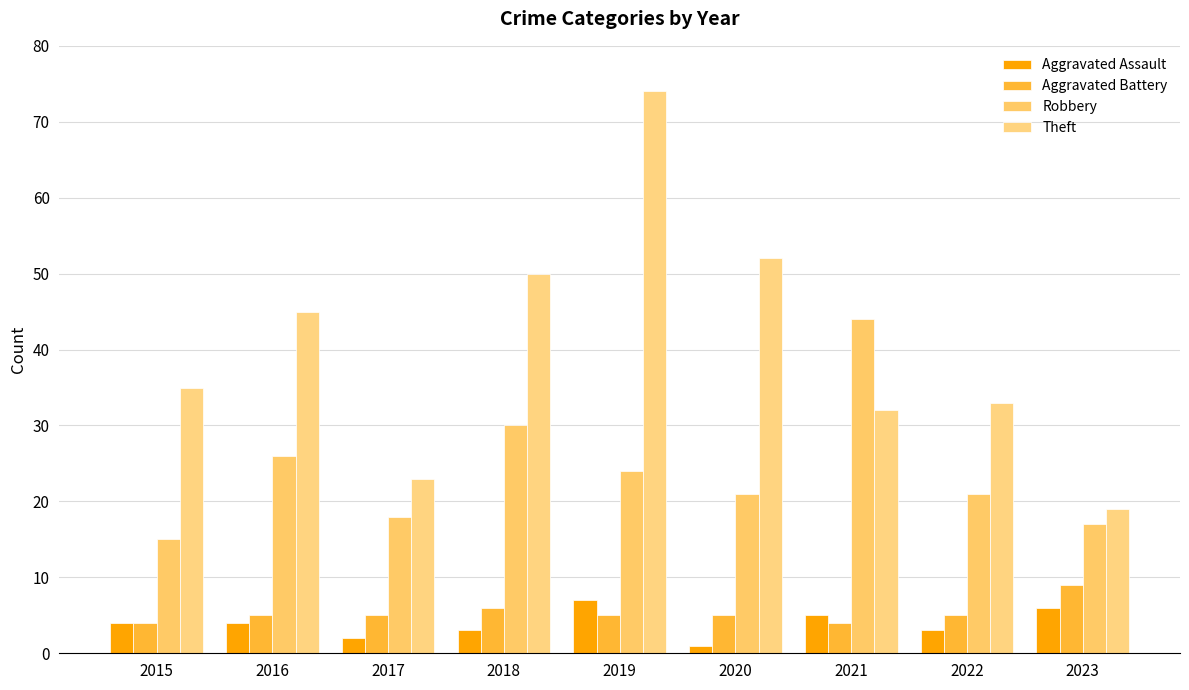

What is the value of the Aggravated Battery bar at the 4th from the left?

6